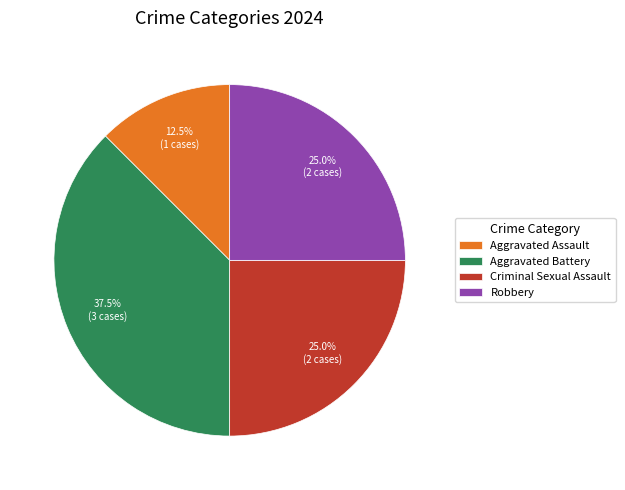

Is the sum of Aggravated Assault and Robbery greater than half?

No